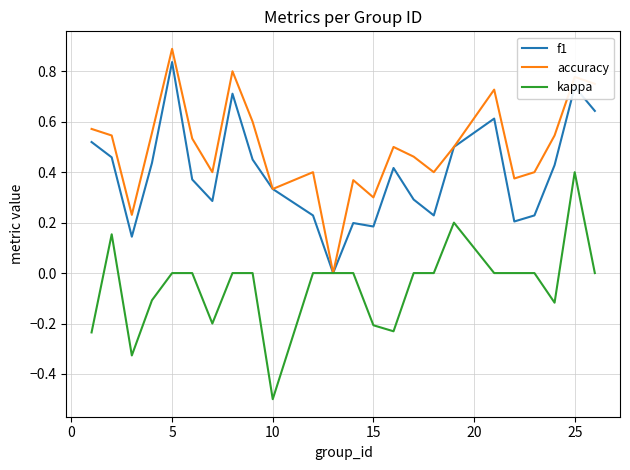

How many values in accuracy are above zero?

23